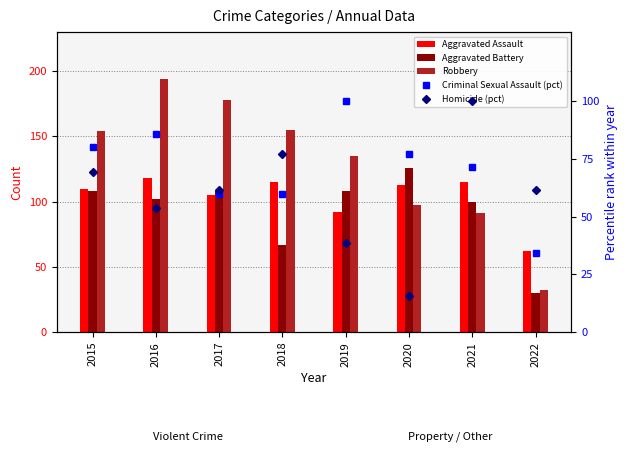

What is the difference between the maximum and second lowest values in the Criminal Sexual Assault (pct) series?

40.0